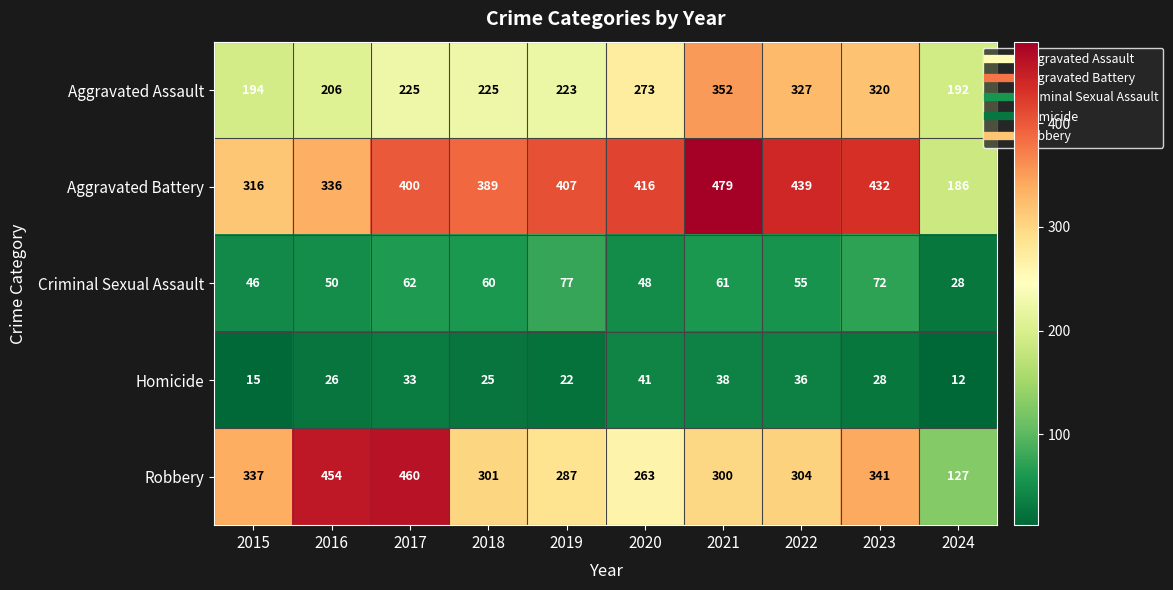

At which label is Aggravated Battery closest to 332?

2016